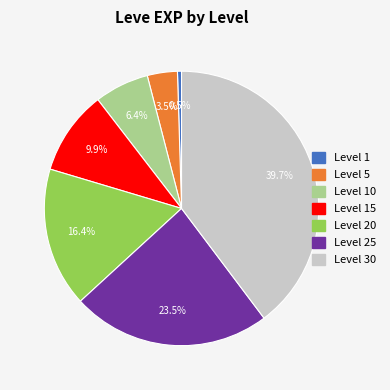

Is there a majority slice in this chart?

No